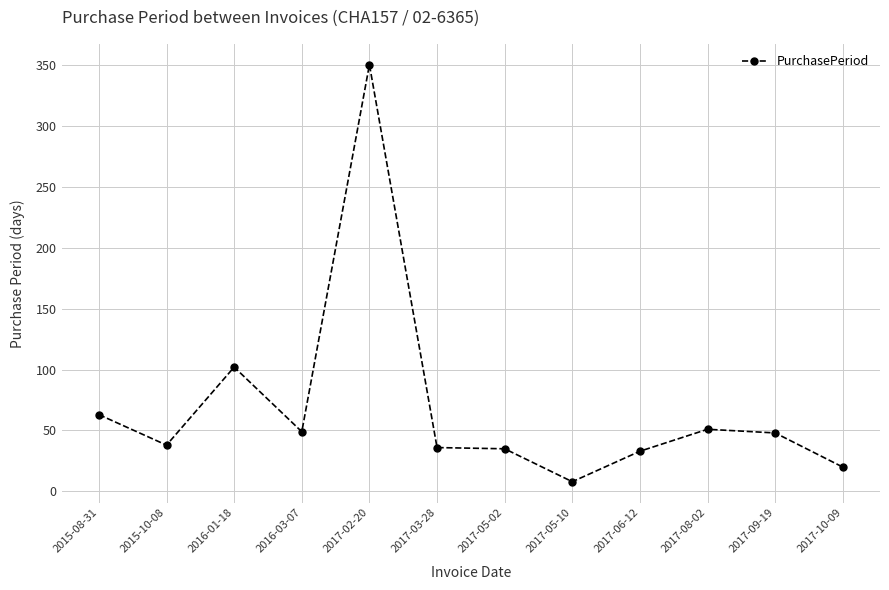

At which label does the data first exceed 48?

2015-08-31